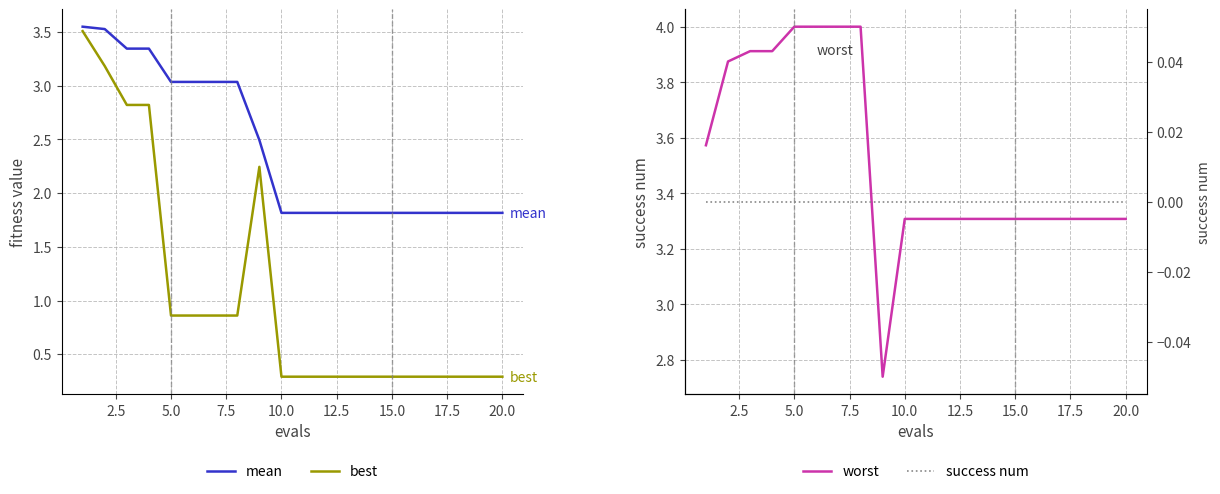

True or false: success num and mean cross at least once.

False